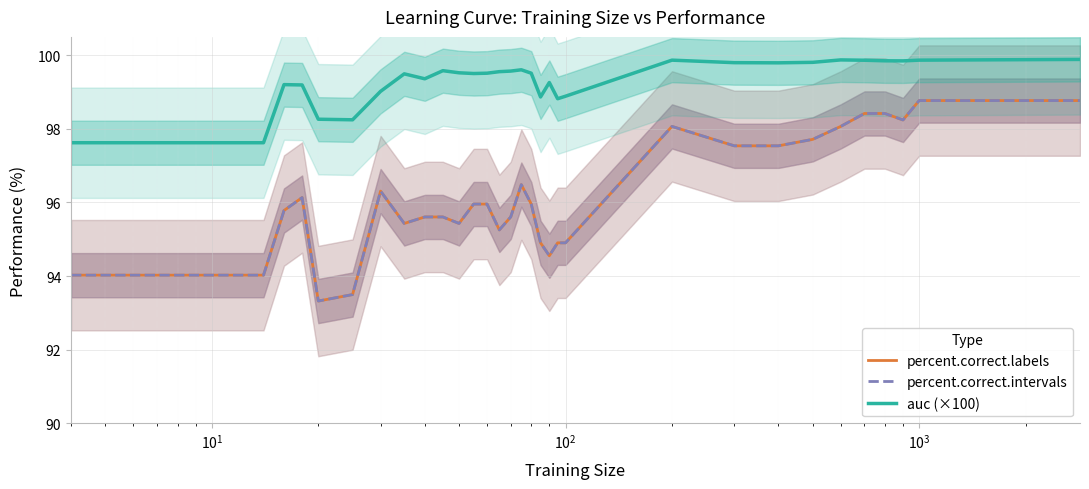

Rank the series by their maximum value, from lowest to highest.

percent.correct.intervals, percent.correct.labels, auc (×100)